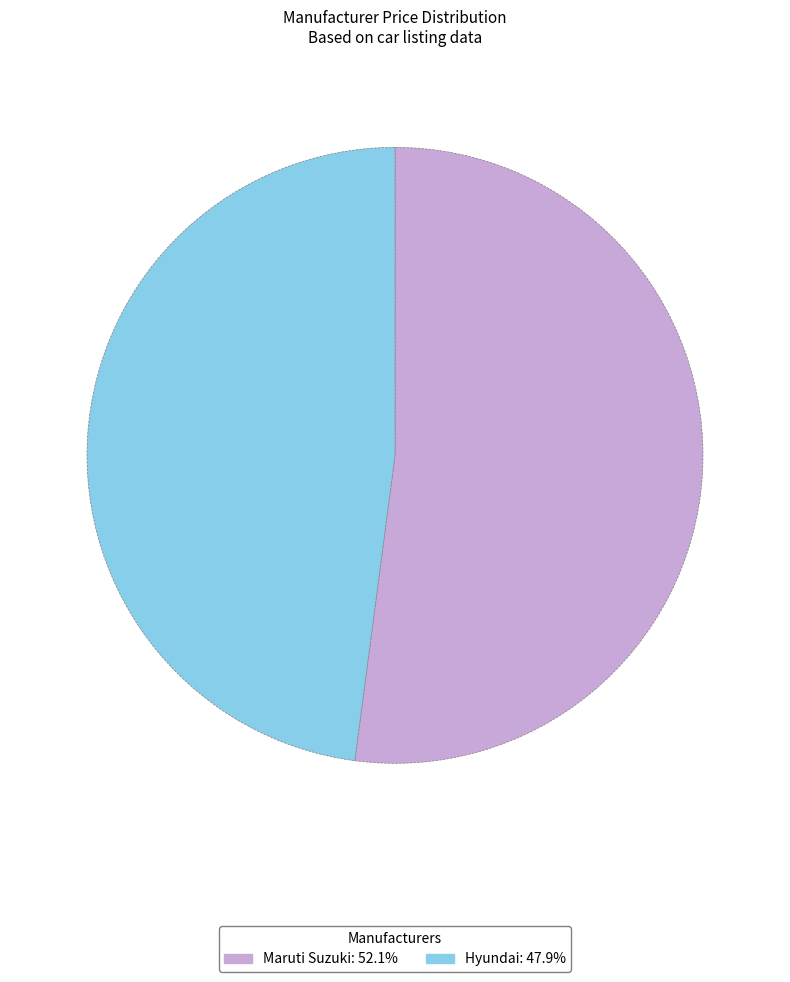

Combined, do Hyundai and Maruti Suzuki account for over 50%?

Yes